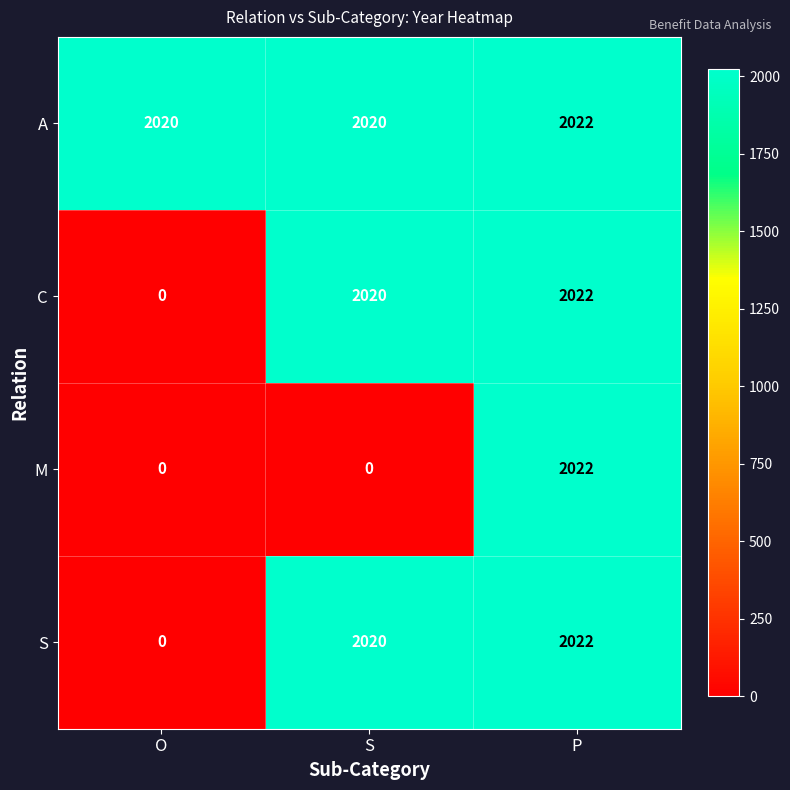

What is the total value across all series at S?

6060